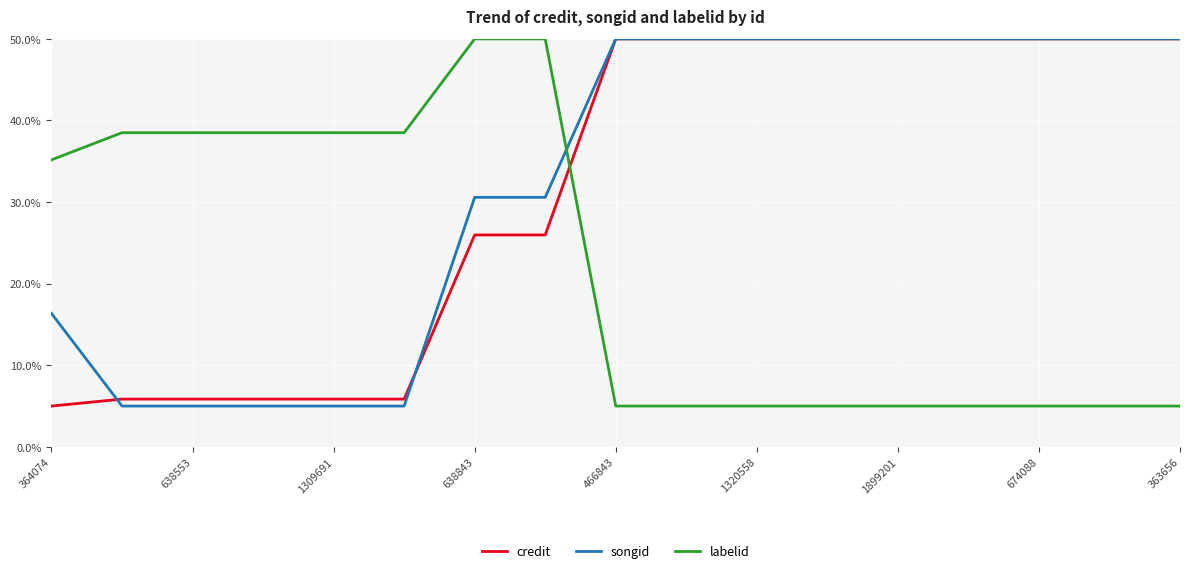

How many times do labelid and songid cross each other?

1